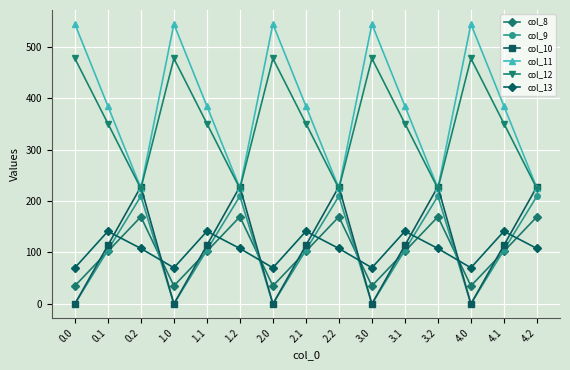

At which category does col_13 reach its first local valley?

1.0